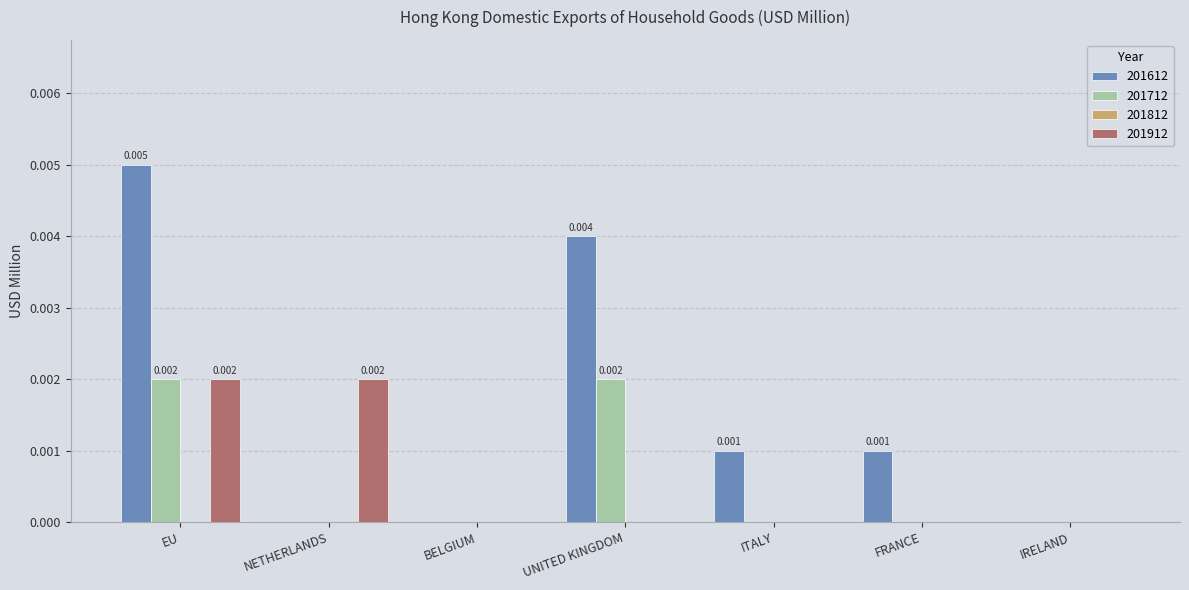

Between UNITED KINGDOM and FRANCE, which series saw the biggest shift?

201612